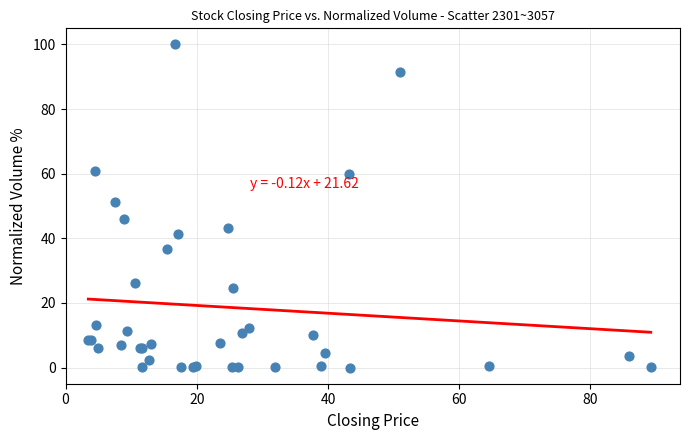

What Y value in the scatter plot is closest to 50?

51.3